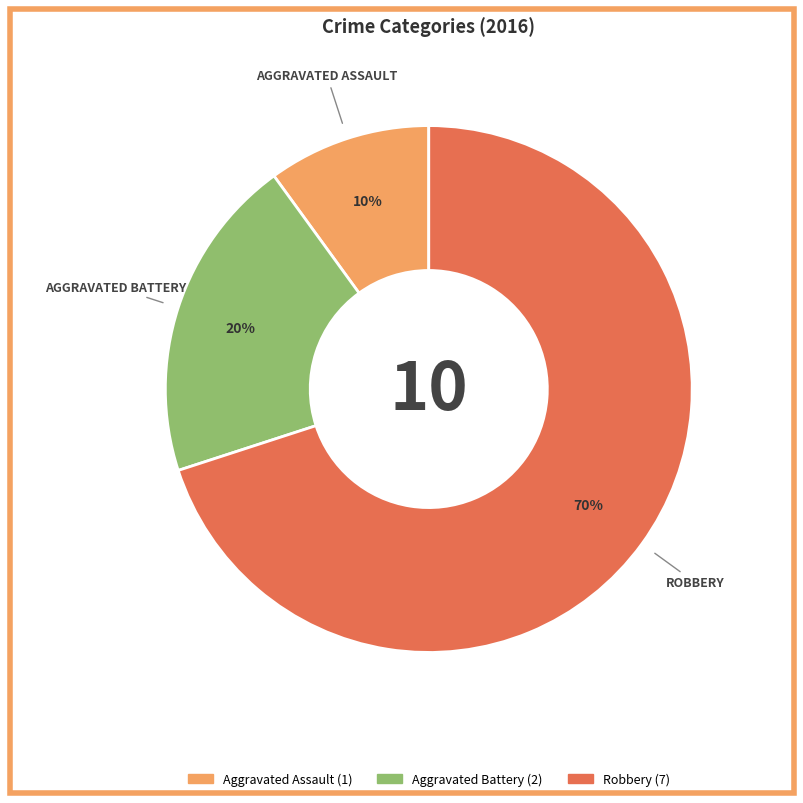

To the nearest percent, what is the difference between the Aggravated Assault and Robbery slice percentages?

60%